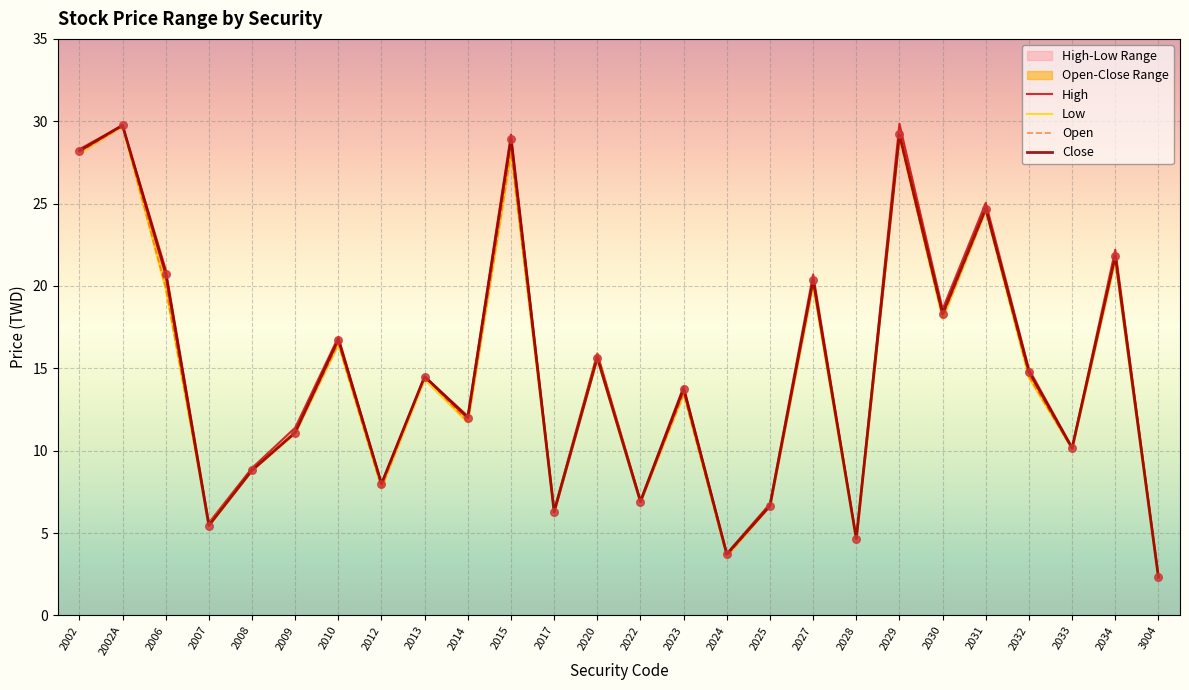

Which series contains the lowest Y value?

Low